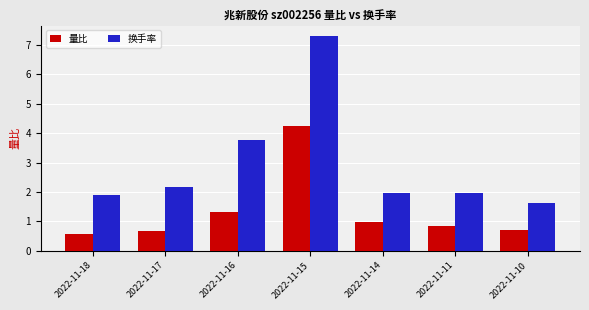

At which label does 换手率 reach its peak?

2022-11-15